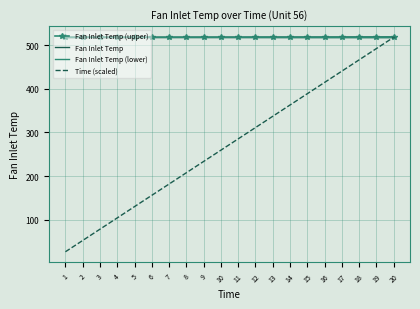

Read the Fan Inlet Temp (lower) value at 15.

518.2